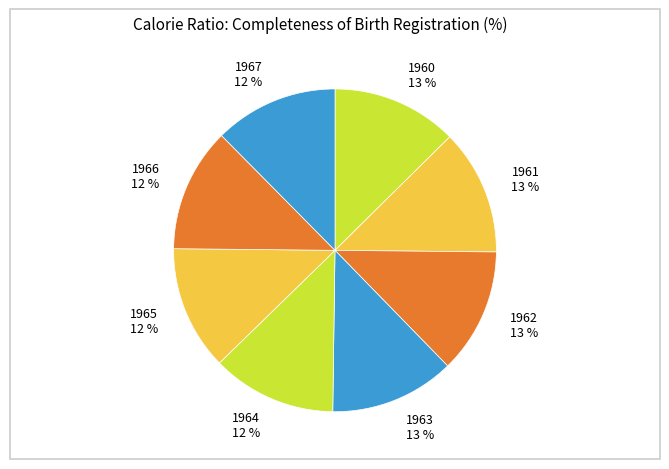

Combined, do 1962 13 % and 1960 13 % account for over 50%?

No